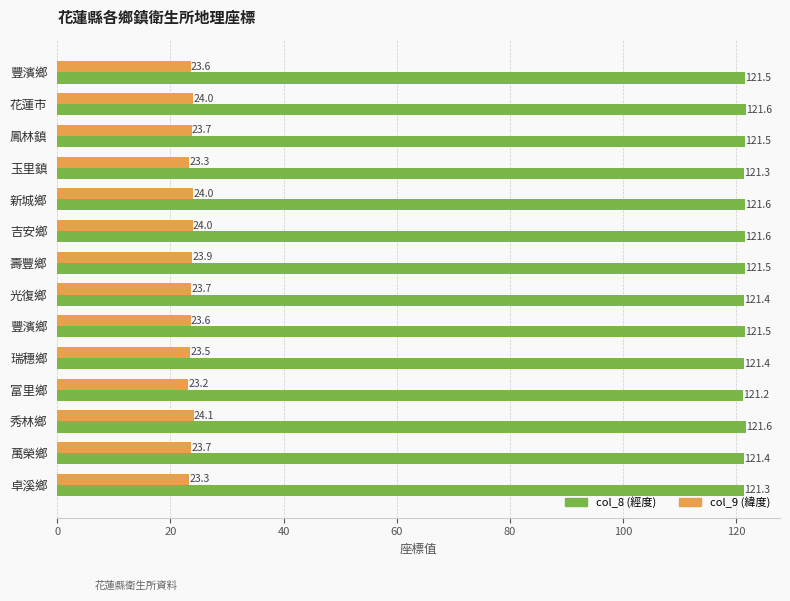

What are all the series names shown in the legend?

col_8 (經度), col_9 (緯度)